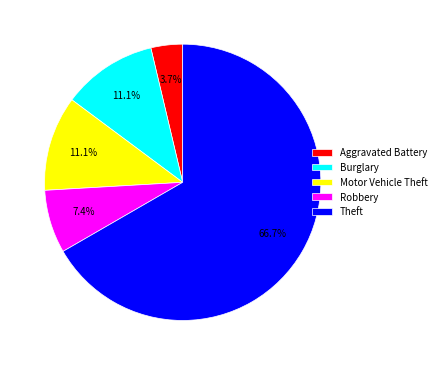

Does Theft represent more than half of the total?

Yes